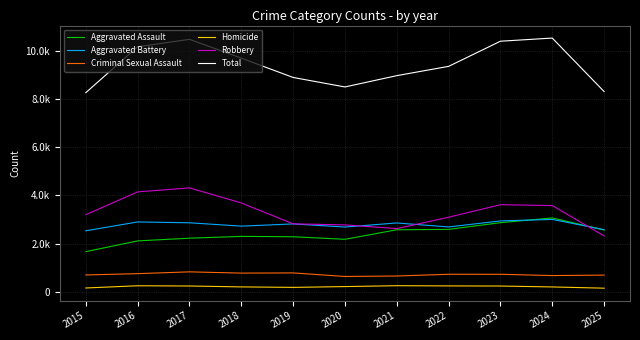

What are all the series names shown in the legend?

Aggravated Assault, Aggravated Battery, Criminal Sexual Assault, Homicide, Robbery, Total